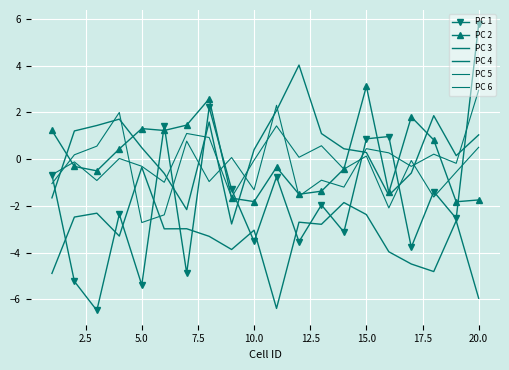

How many times do PC 4 and PC 2 cross each other?

5